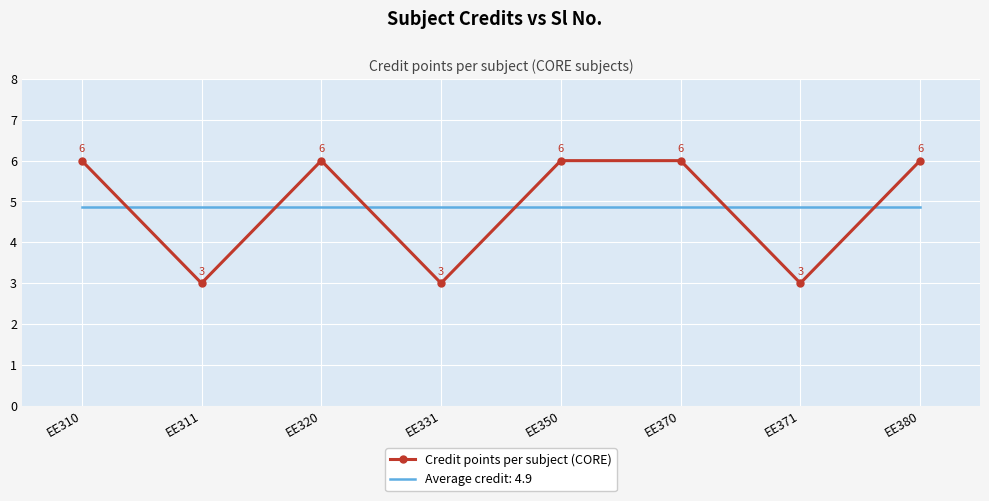

List the series in order of their peak value, lowest first.

Average credit: 4.9, Credit points per subject (CORE)